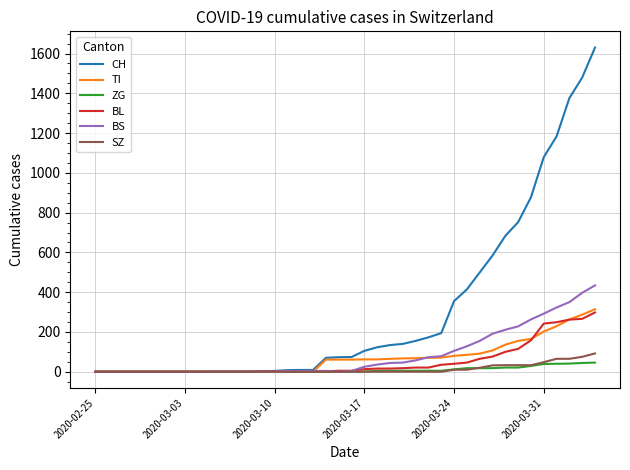

Which series has the widest spread of values?

CH